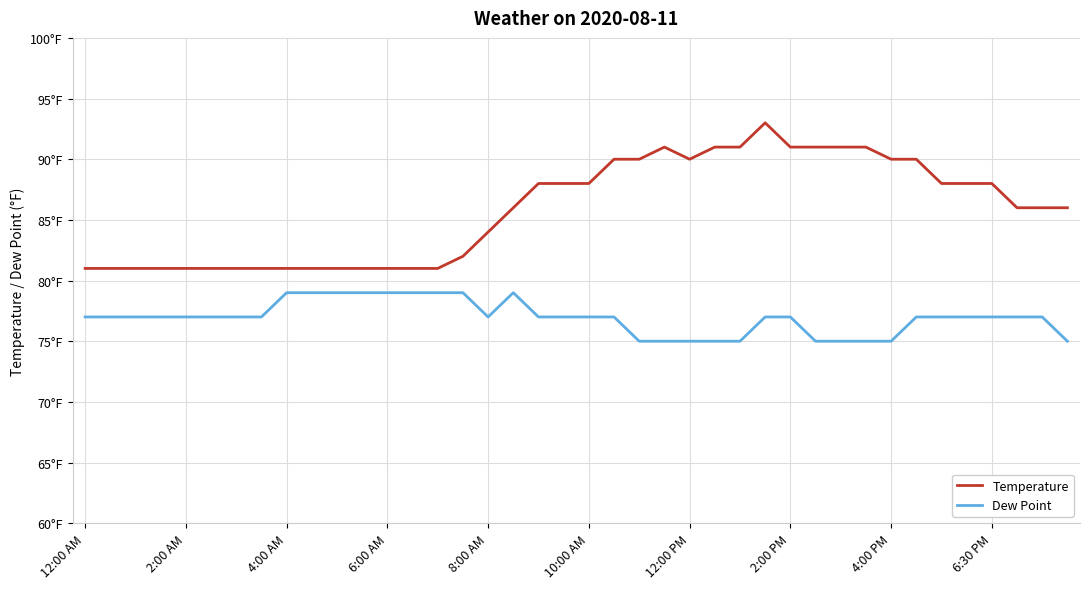

At which category is the sum across all series the highest?

27